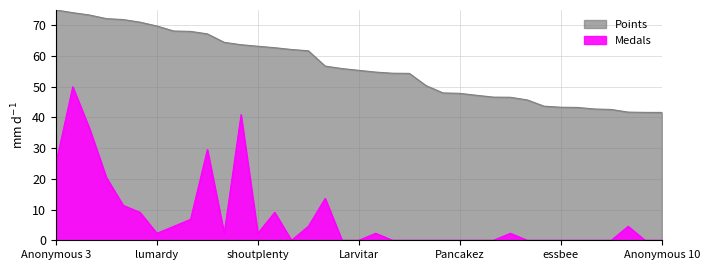

Is it true that Points equals 50.4 at Ipsen.k?

True